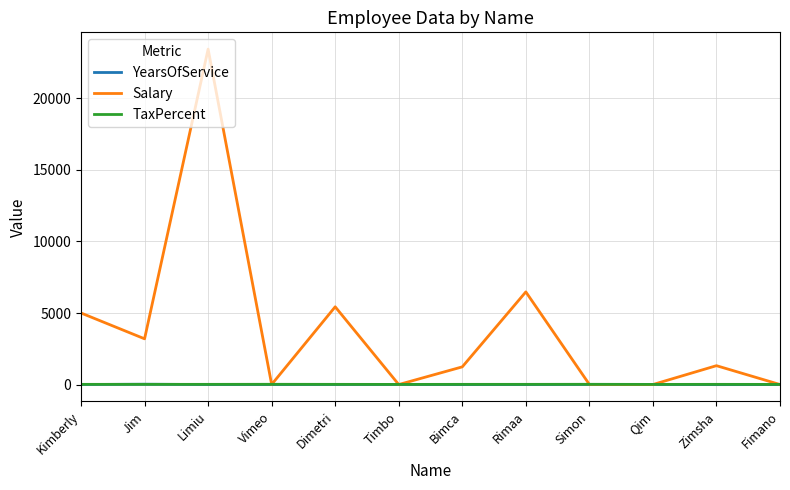

What position from the right is Qim?

3